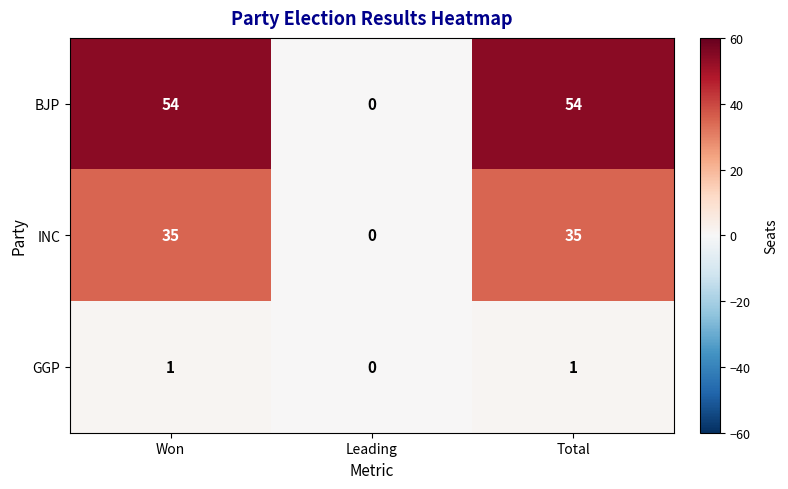

What is the difference between the second highest and minimum values in the BJP series?

54